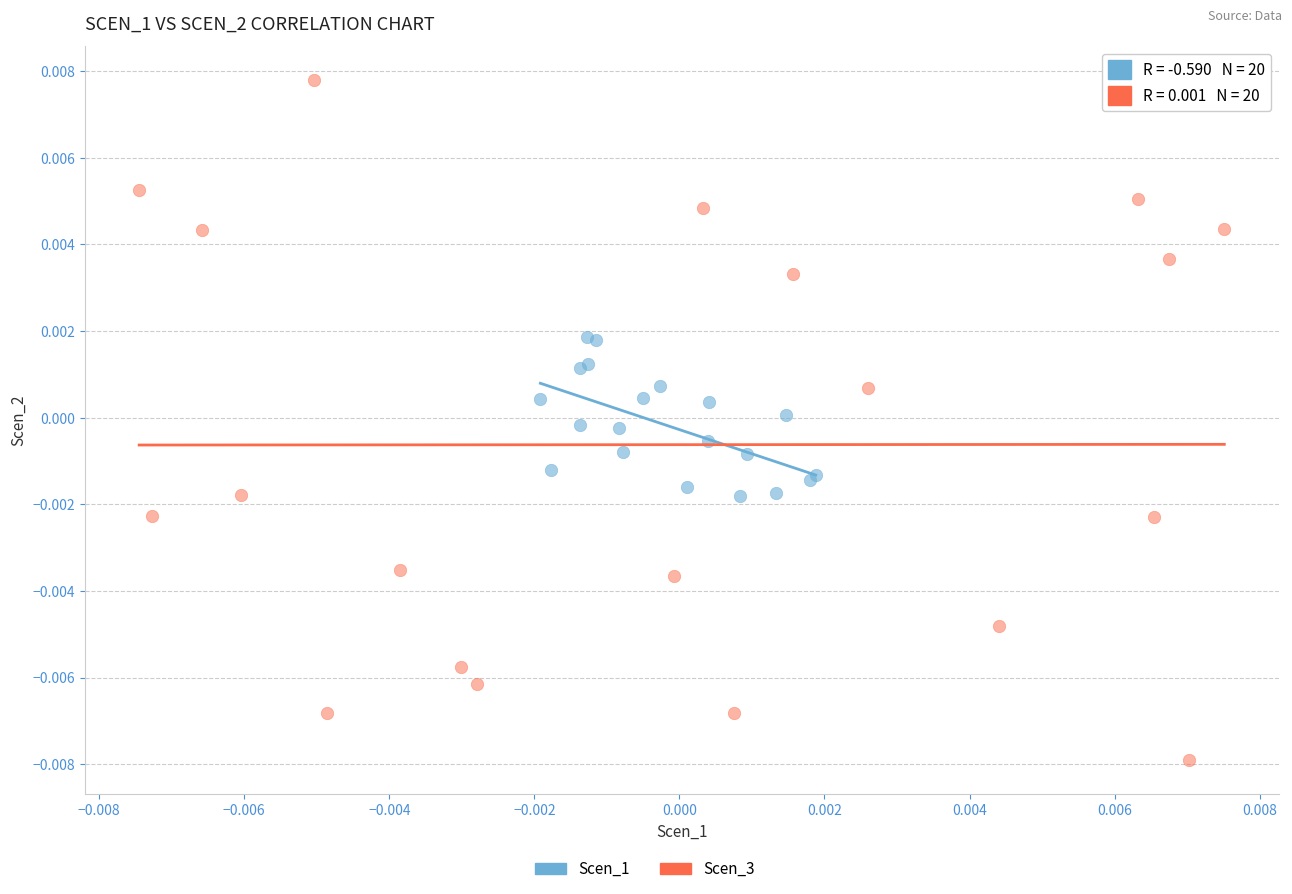

Which series contains the lowest Y value?

Scen_3